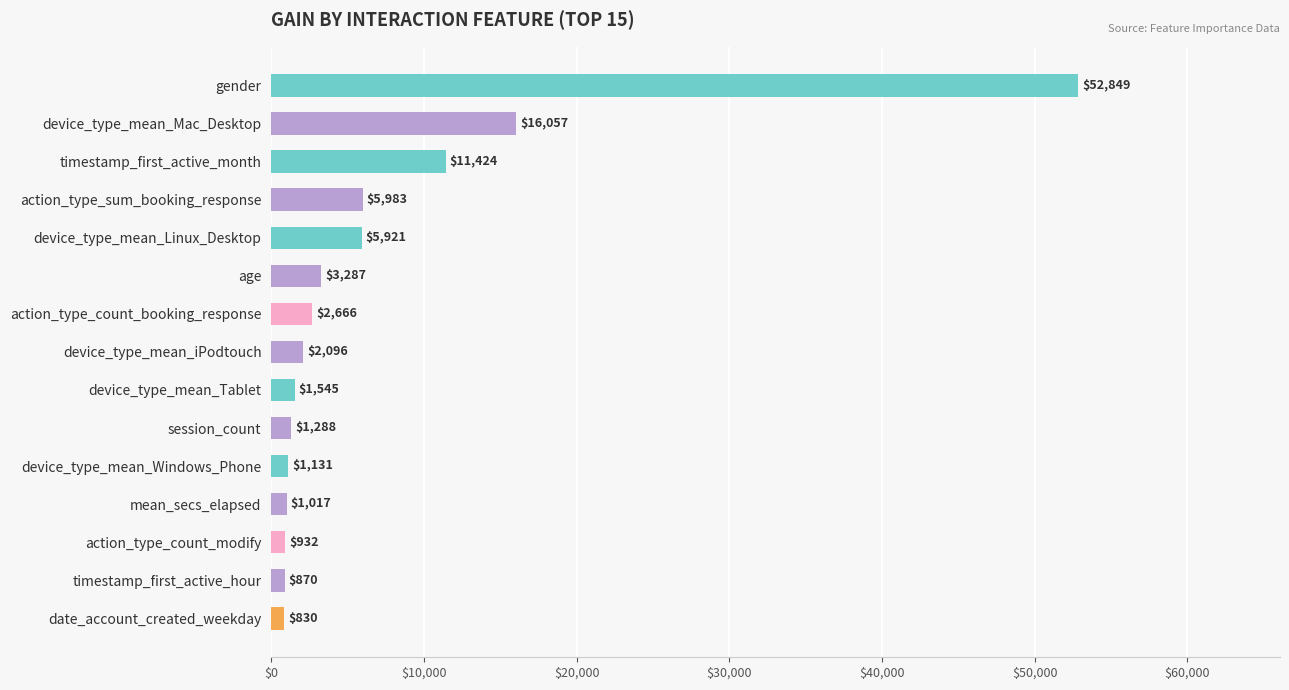

What is the average value?

7193.1